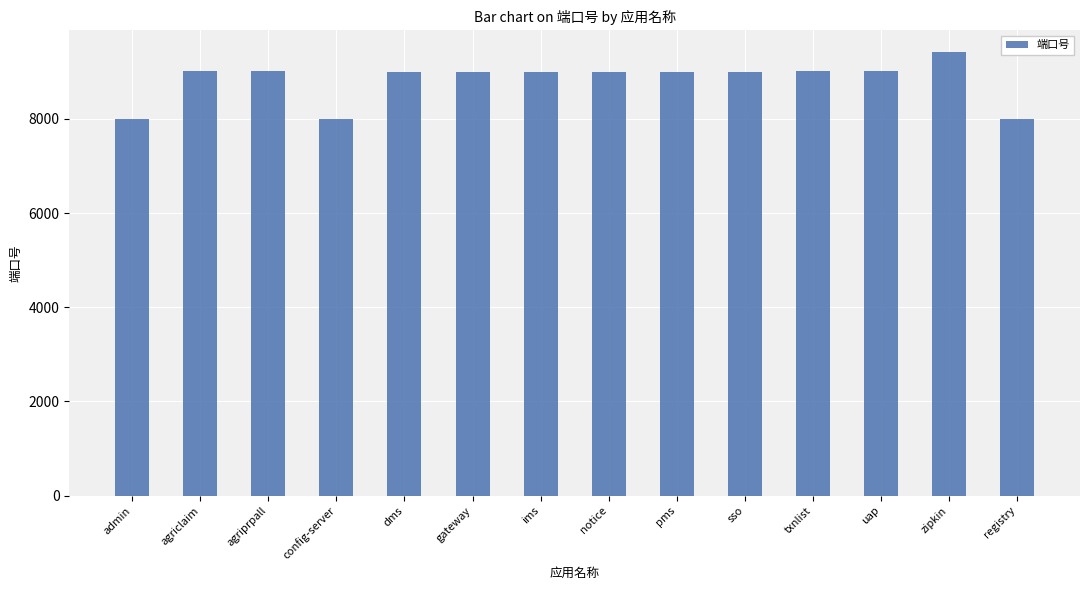

What is the difference between the maximum and minimum values?

1411